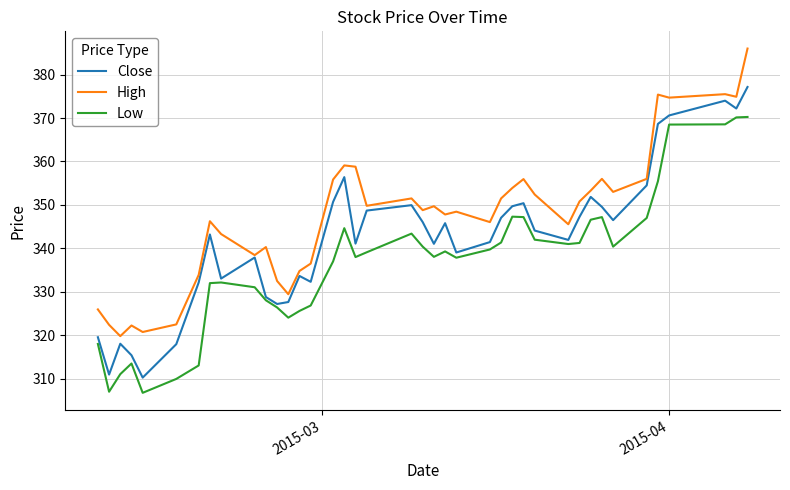

What is the greatest value displayed?

386.0